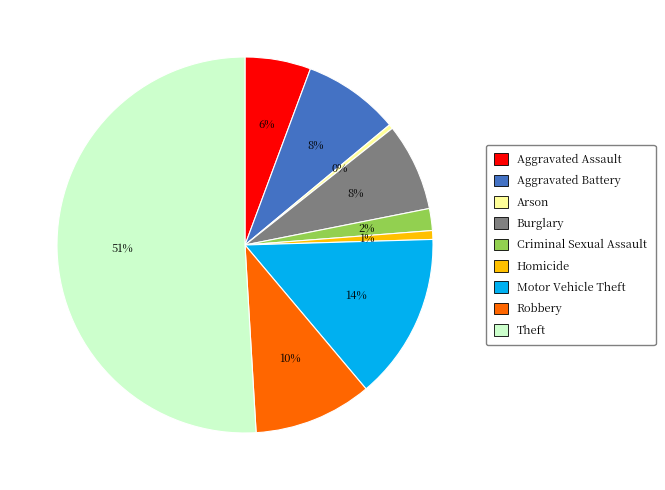

What is the majority slice?

Theft